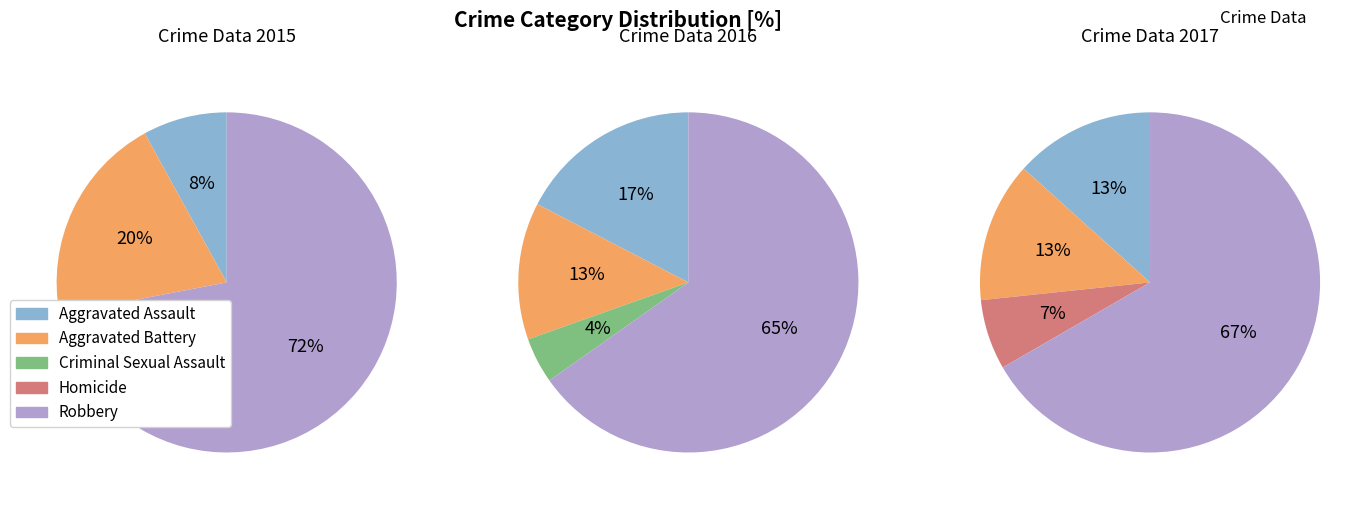

Which slice is the largest?

Robbery